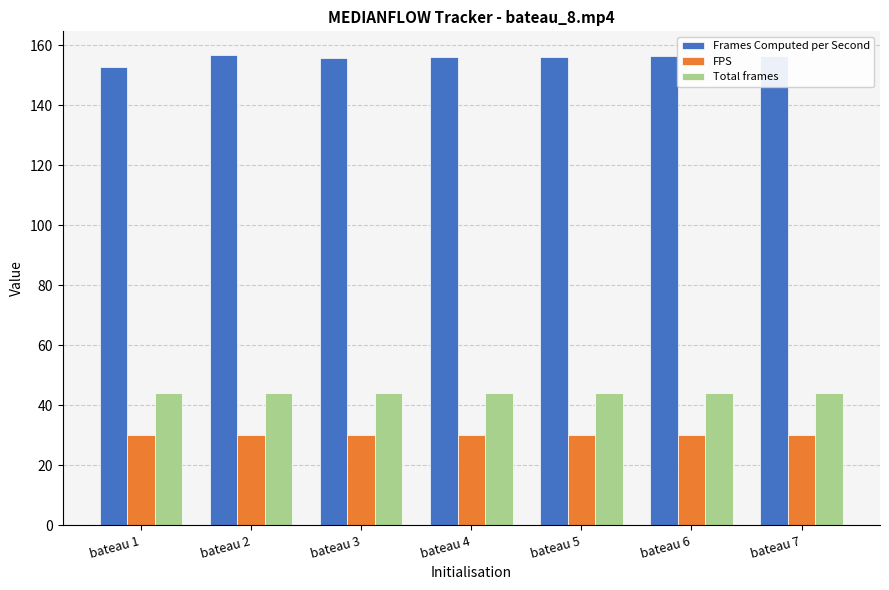

What is the minimum value shown in the chart?

30.0